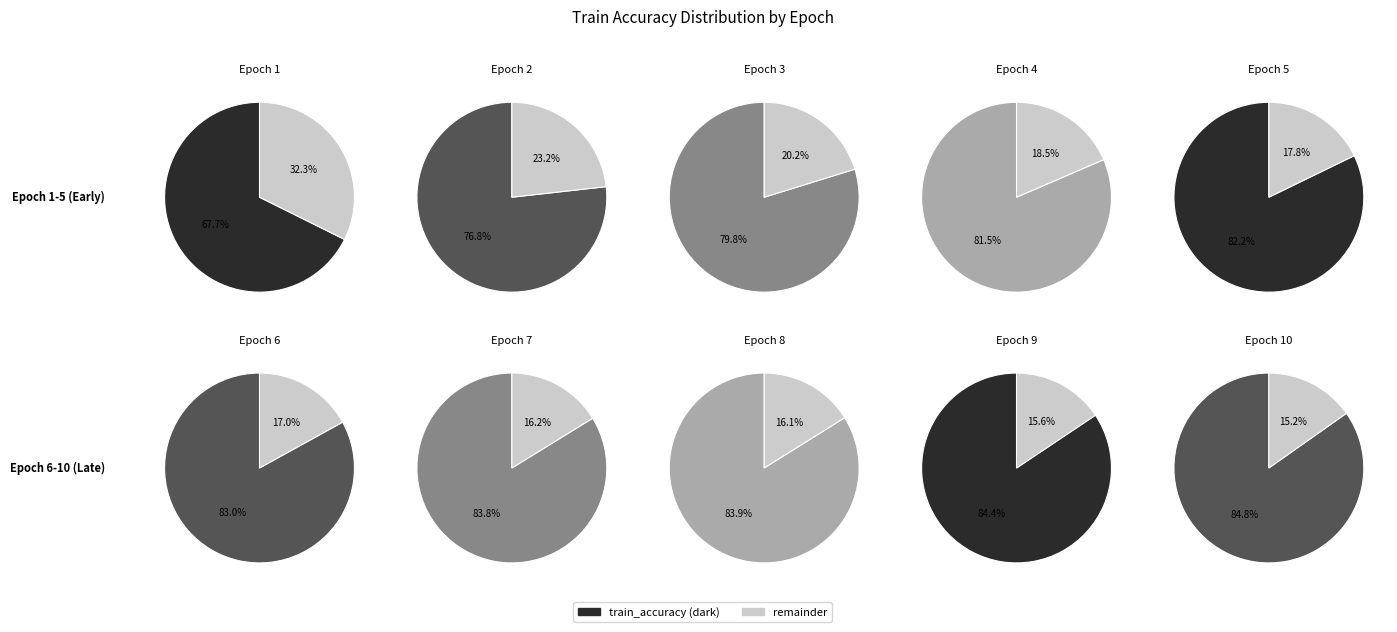

Is the sum of 3 and 9 greater than half?

No